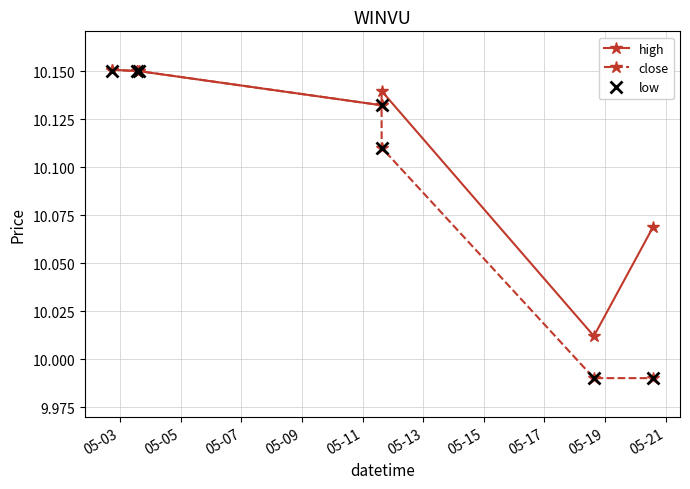

Which series has the largest total across all categories?

high